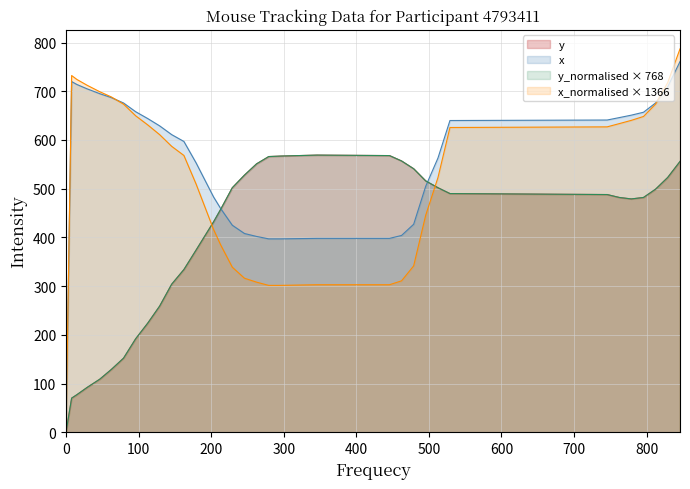

Which series has the largest range (max minus min)?

x_normalised × 1366